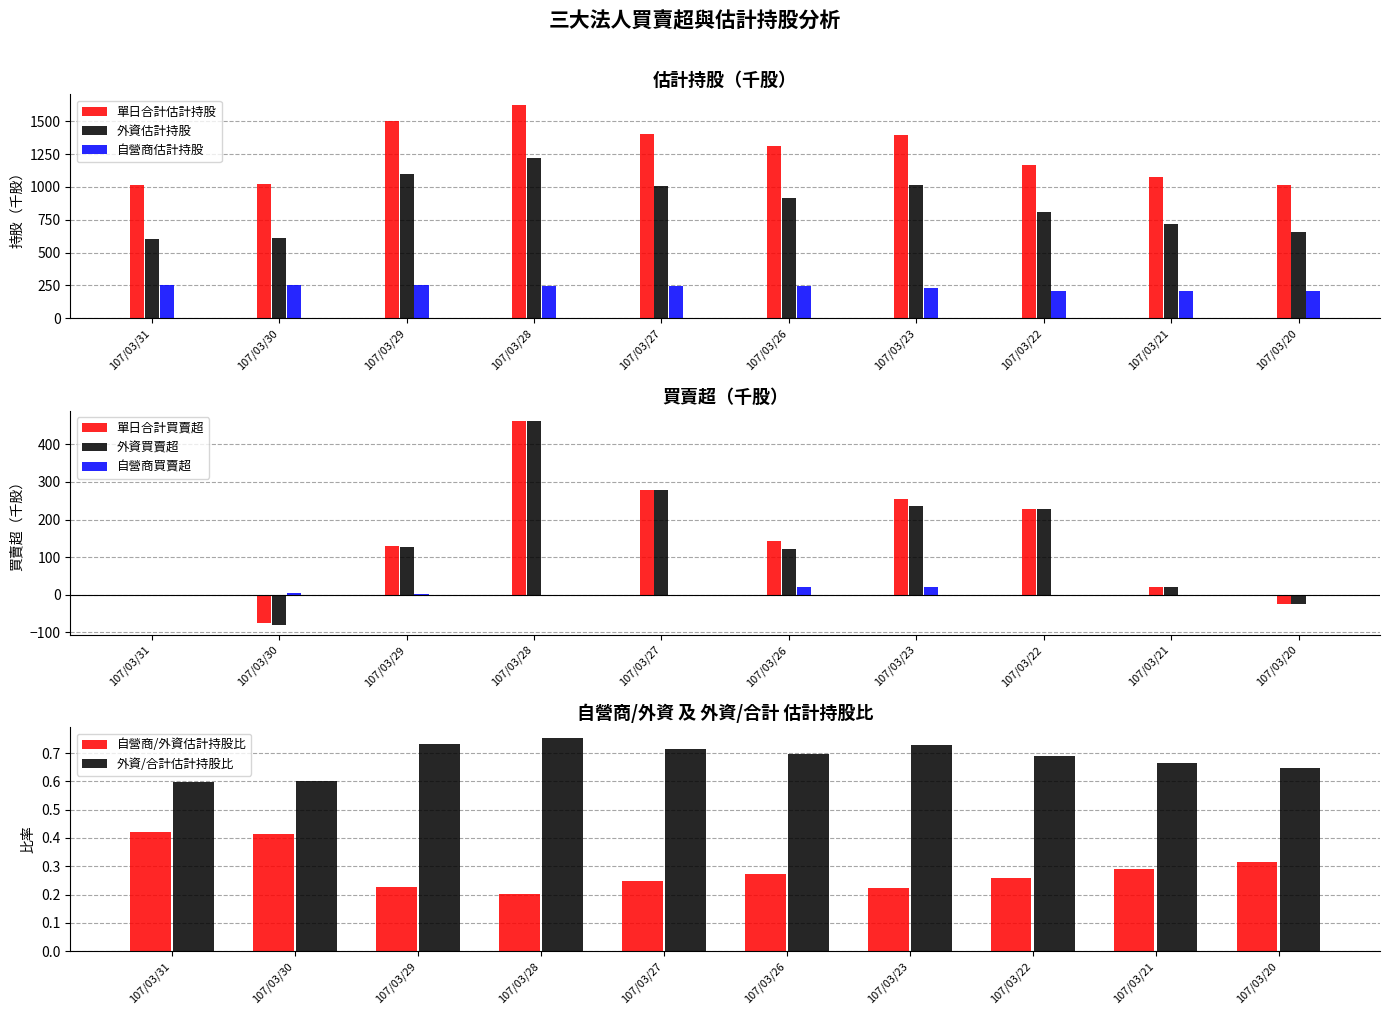

What is the sum of the 外資買賣超 values at 107/03/21 and 107/03/26?

144